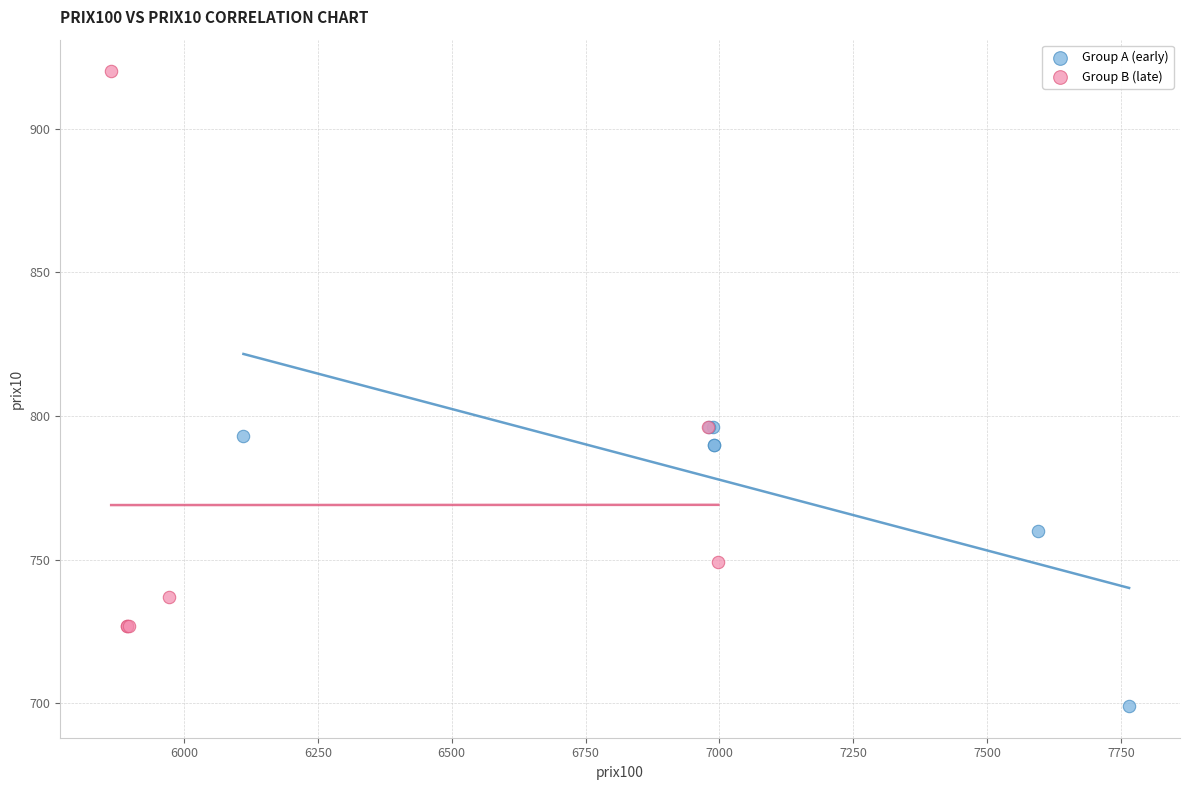

Which series reaches the minimum Y coordinate?

Group A (early)